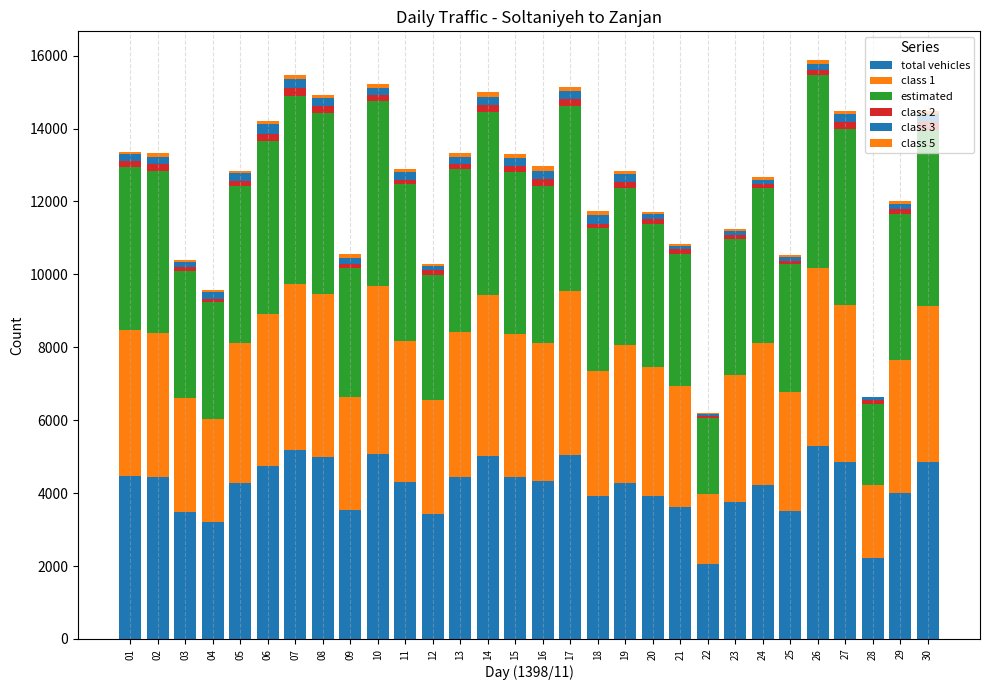

Are the bars horizontal?

No